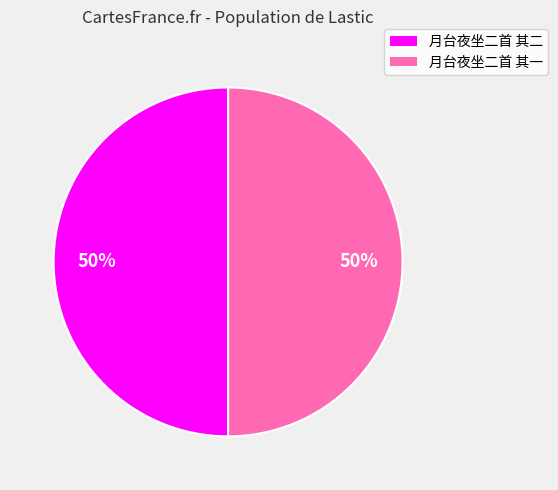

Is it true that 月台夜坐二首 其二 is 50% of the pie?

True